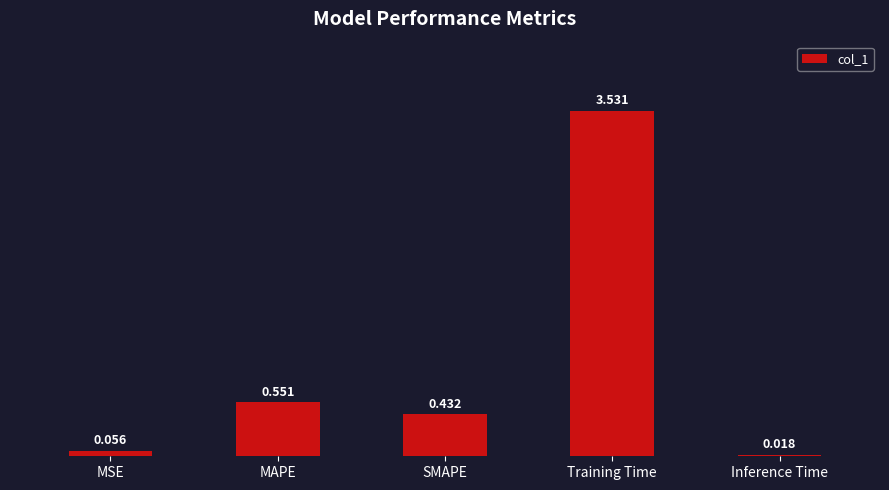

Count the number of categories in the chart.

5